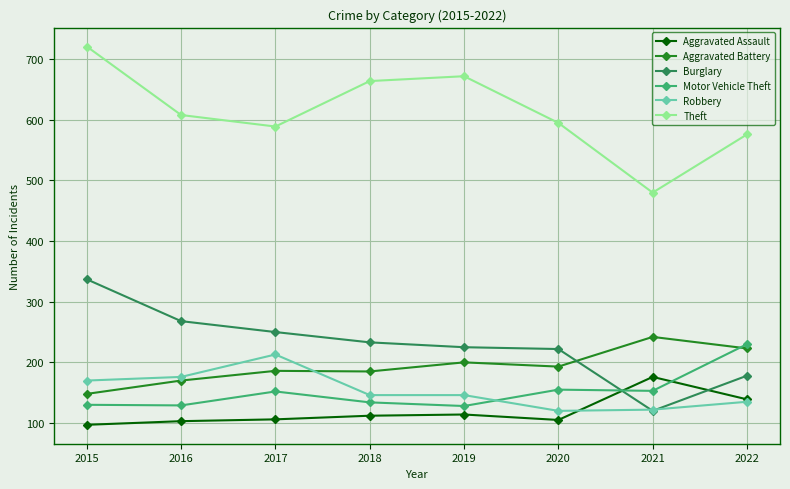

What is the average value of the Robbery series?

154